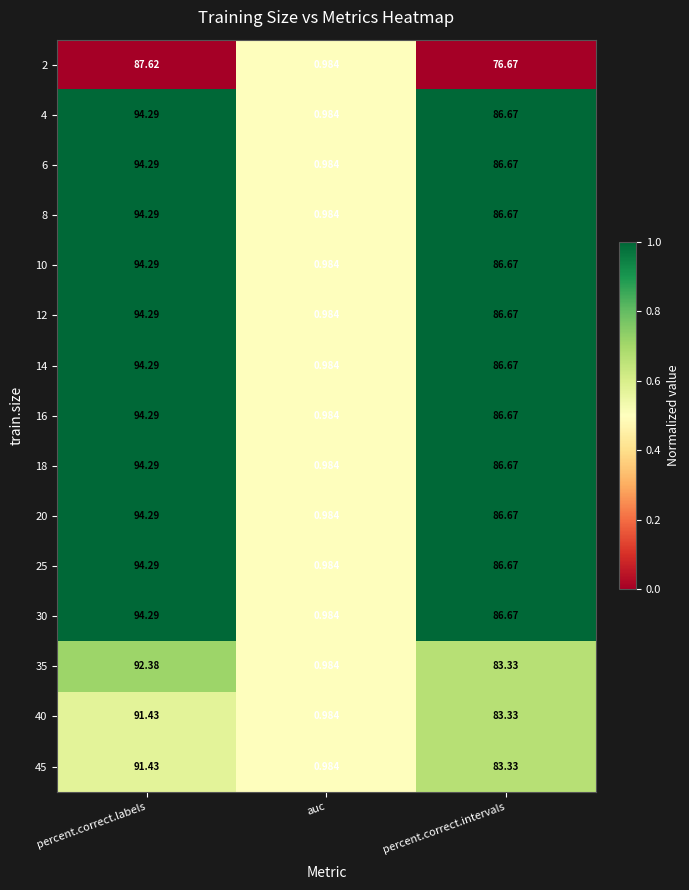

At which label is 40 closest to 46?

percent.correct.intervals